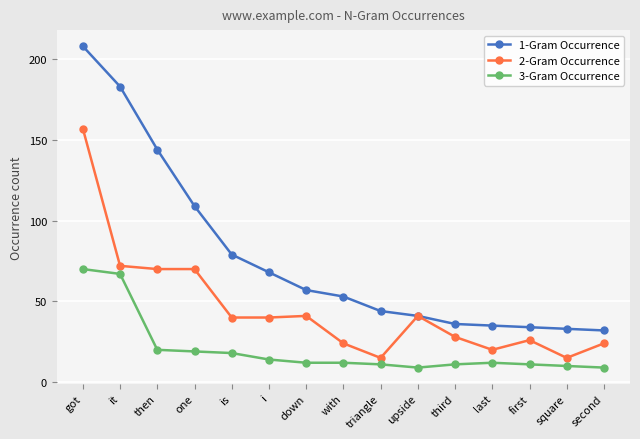

How many lines are shown in the chart?

3